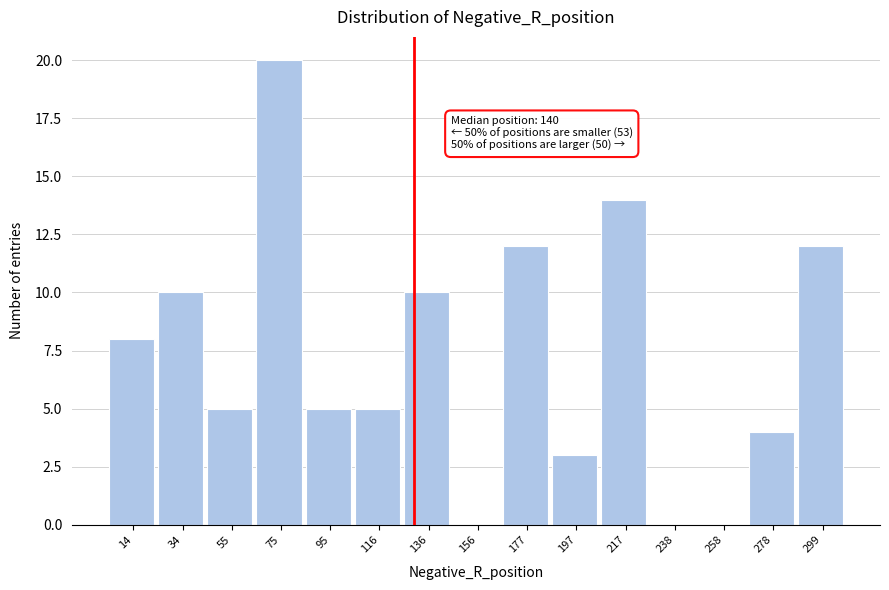

Reading left to right, transcribe all the data shown in this chart.

14=8	34=10	55=5	75=20	95=5	116=5	136=10	156=0	177=12	197=3	217=14	238=0	258=0	278=4	299=12